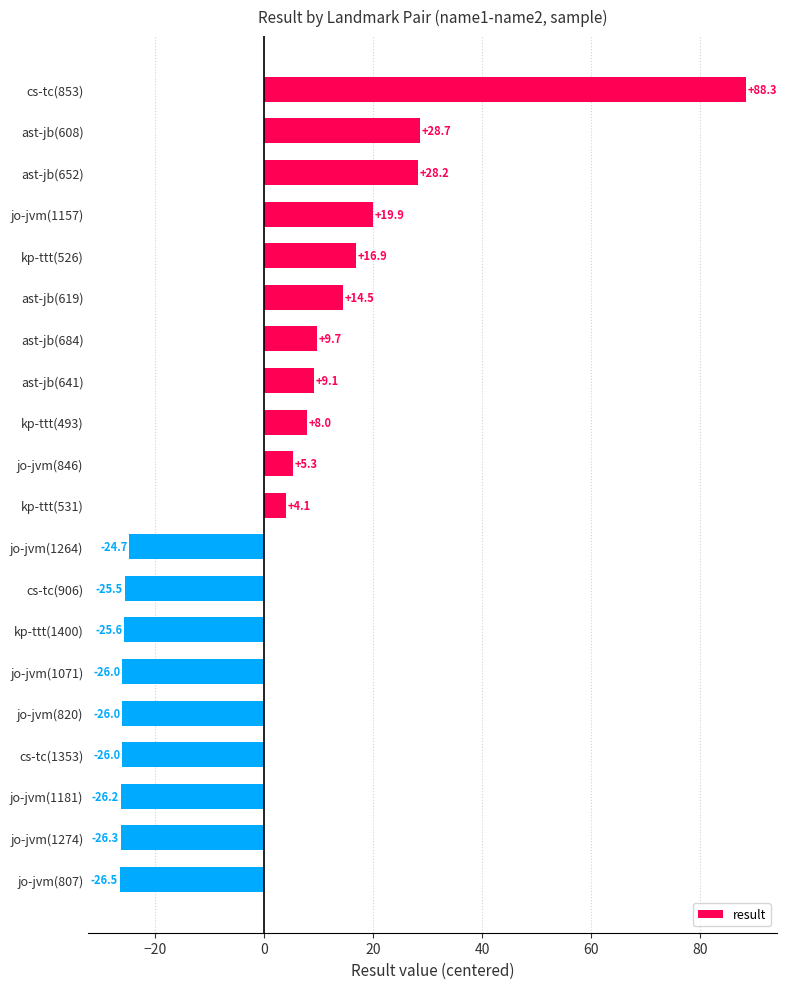

At which label is the value closest to 30?

ast-jb(608)